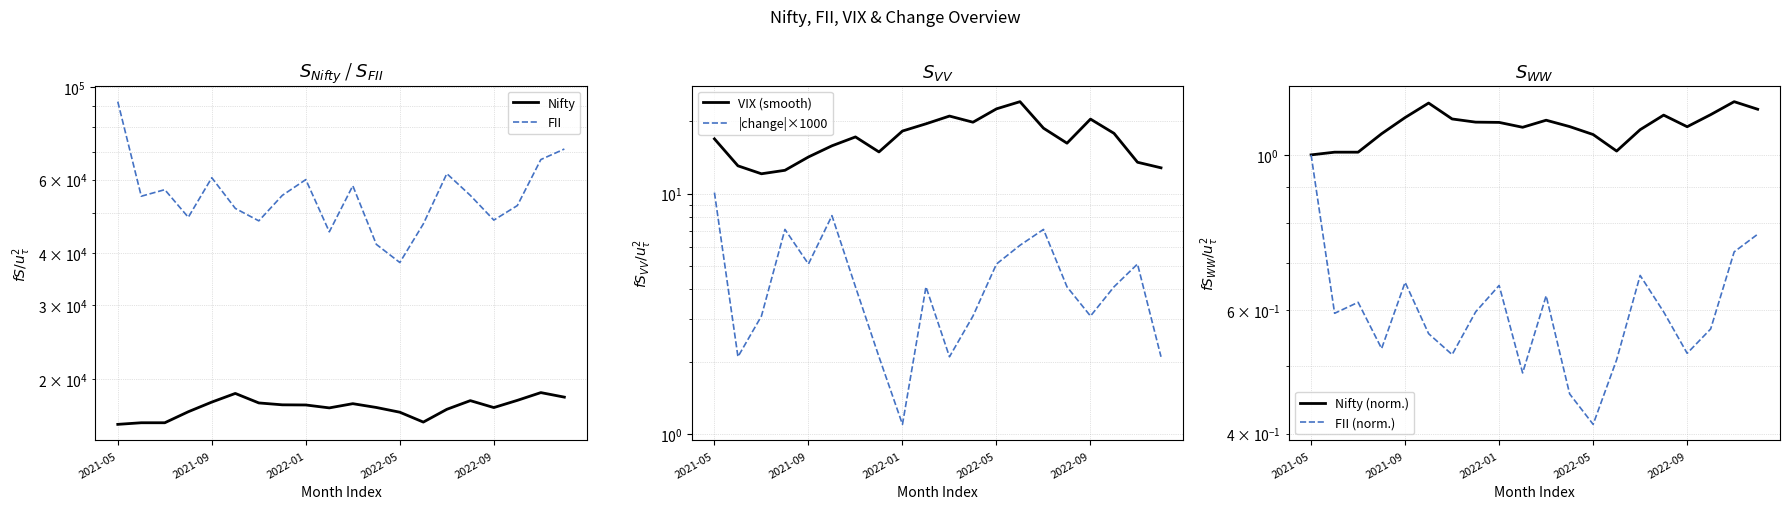

At which category does Nifty (norm.) reach its first local valley?

9